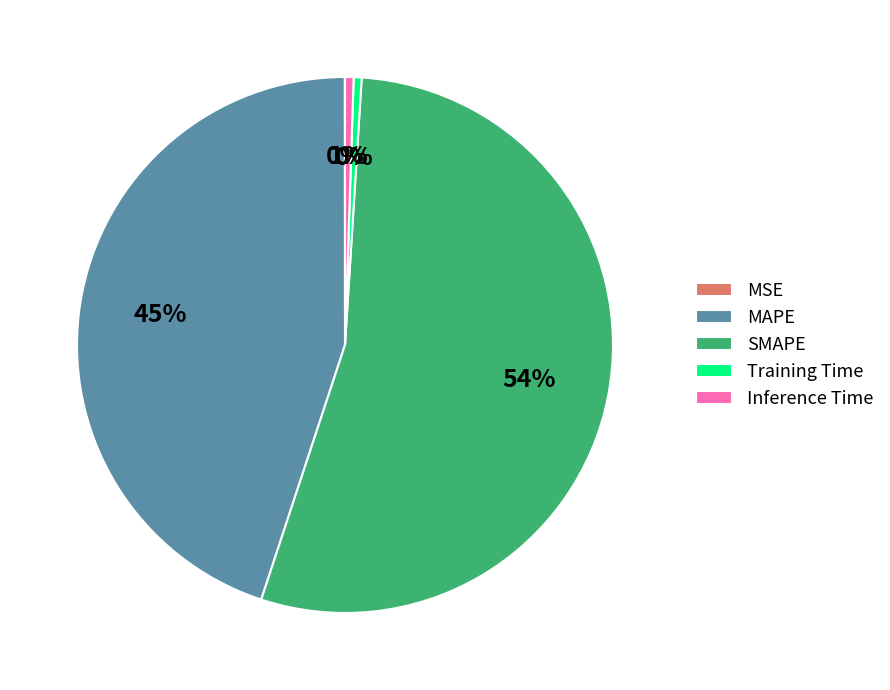

The Inference Time slice represents 1% of the pie. True or false?

True